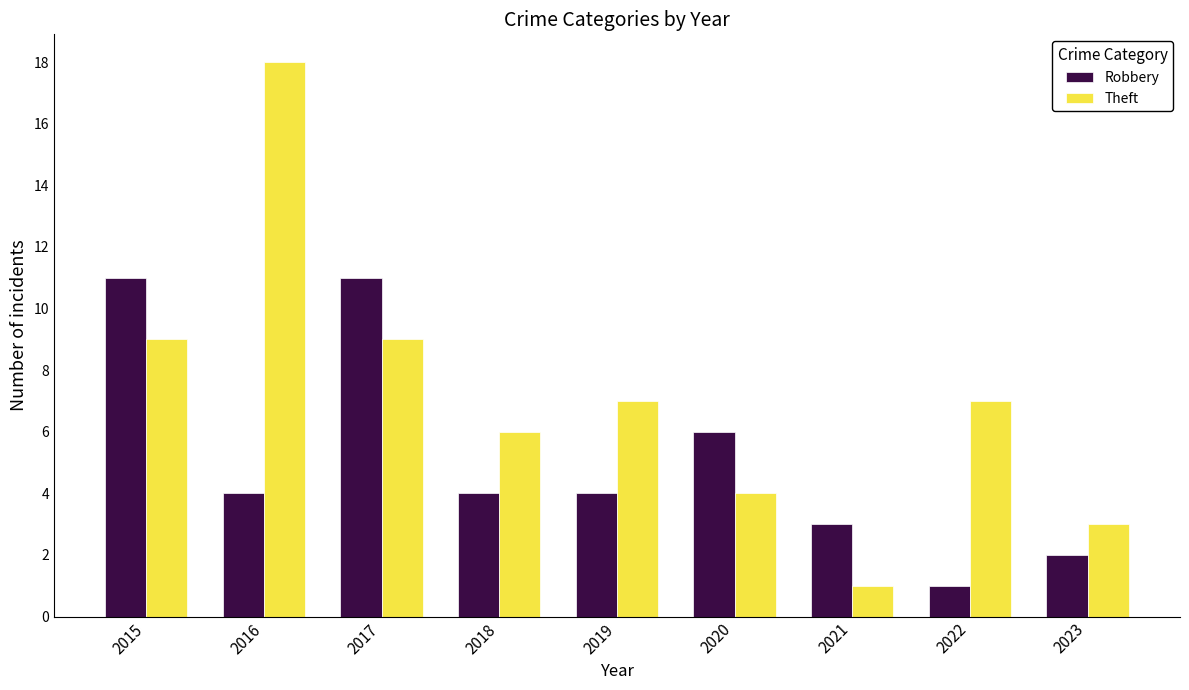

Reading left to right, what are all the values shown in this chart?

Robbery: 2015=11	2016=4	2017=11	2018=4	2019=4	2020=6	2021=3	2022=1	2023=2
Theft: 2015=9	2016=18	2017=9	2018=6	2019=7	2020=4	2021=1	2022=7	2023=3